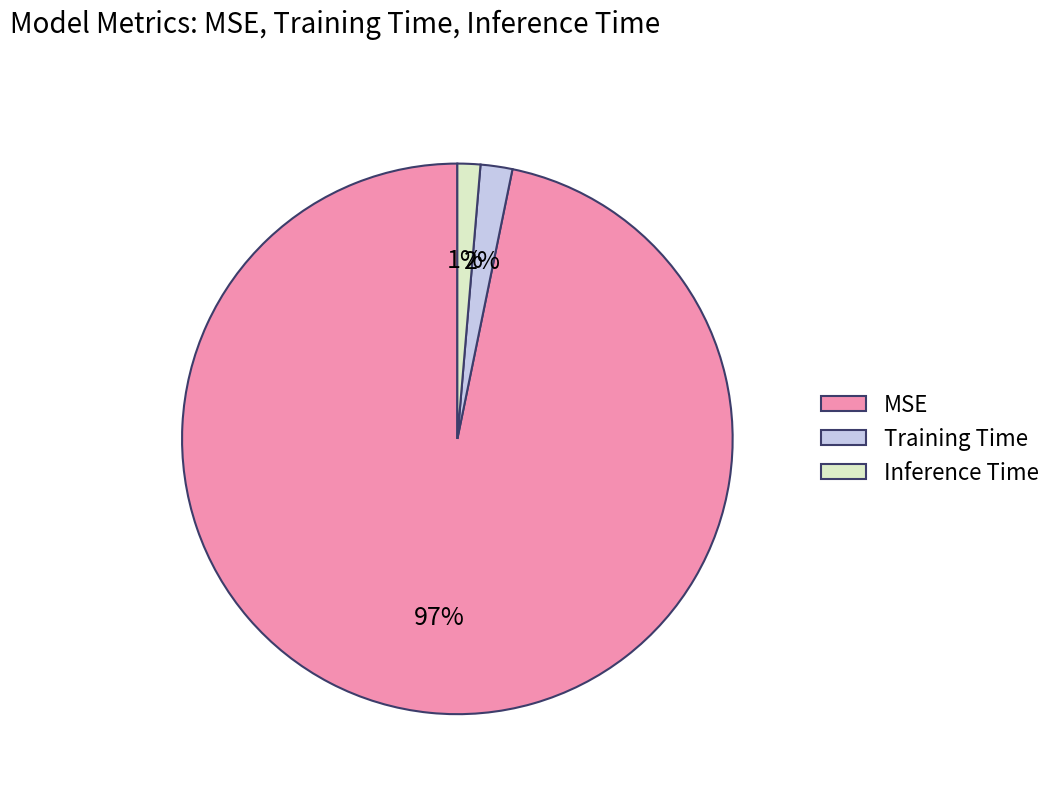

What is the largest slice in the pie chart?

MSE